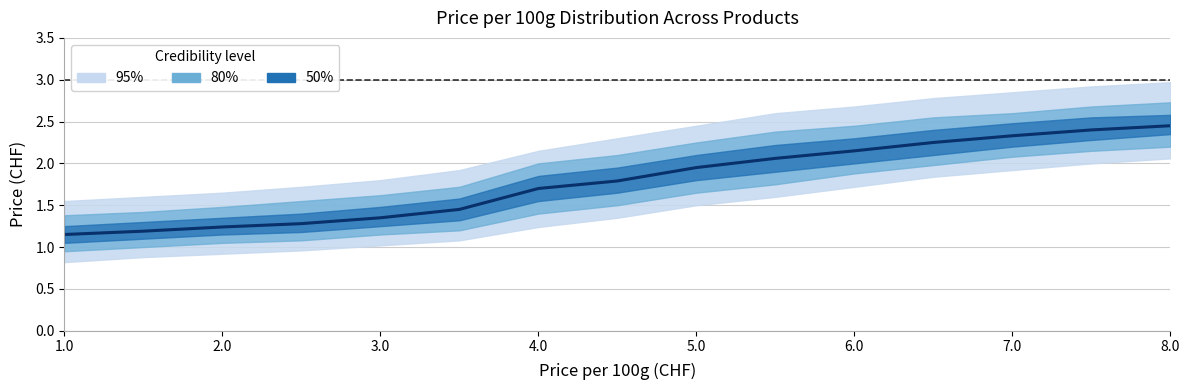

How many categories are shown in the chart?

15